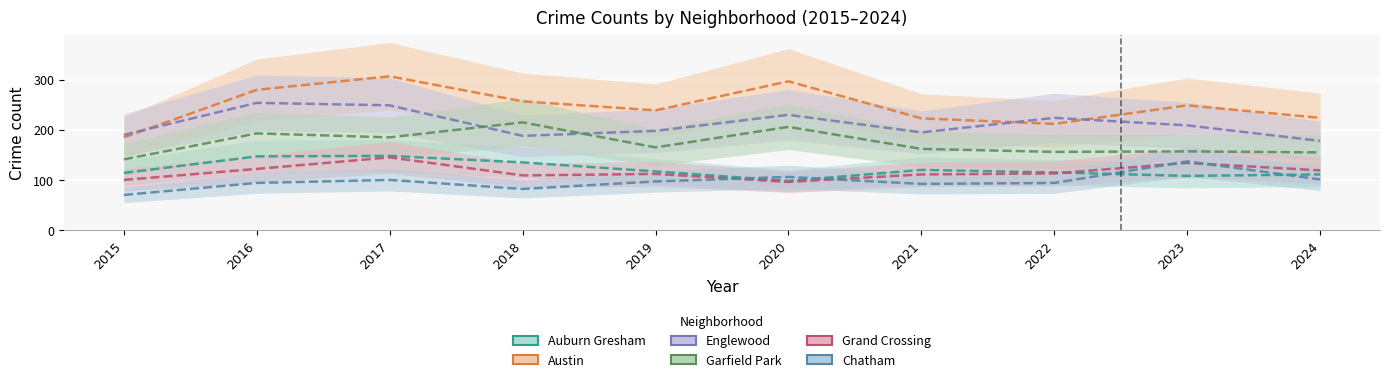

True or false: Englewood and Grand Crossing cross at least once.

False